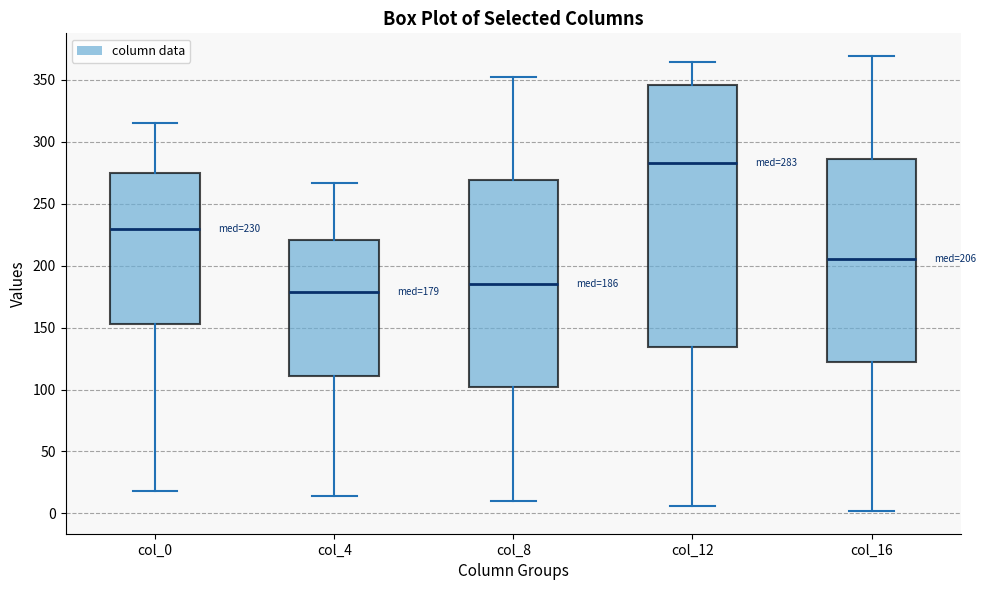

Which box's median line is the lowest?

col_4